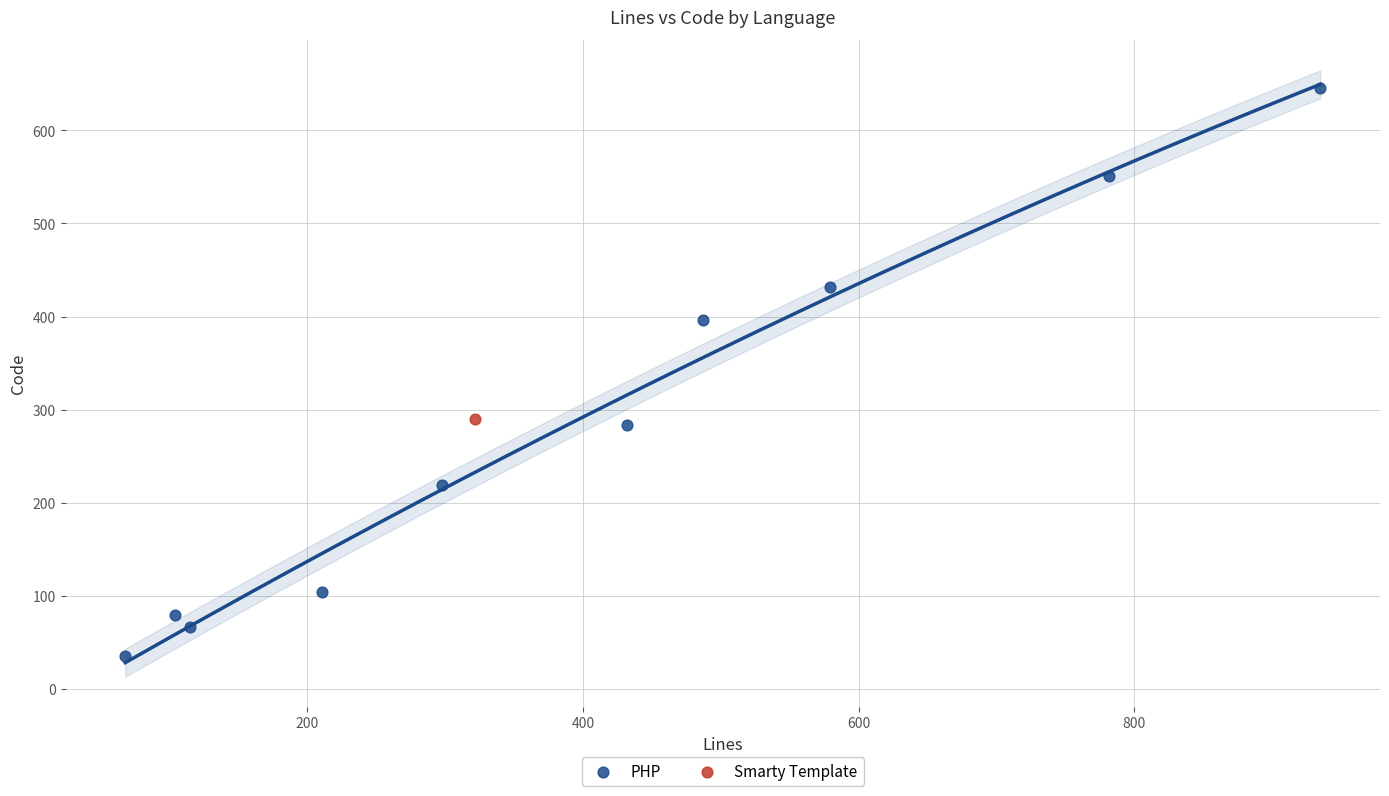

What are all the series names shown in the legend?

PHP, Smarty Template